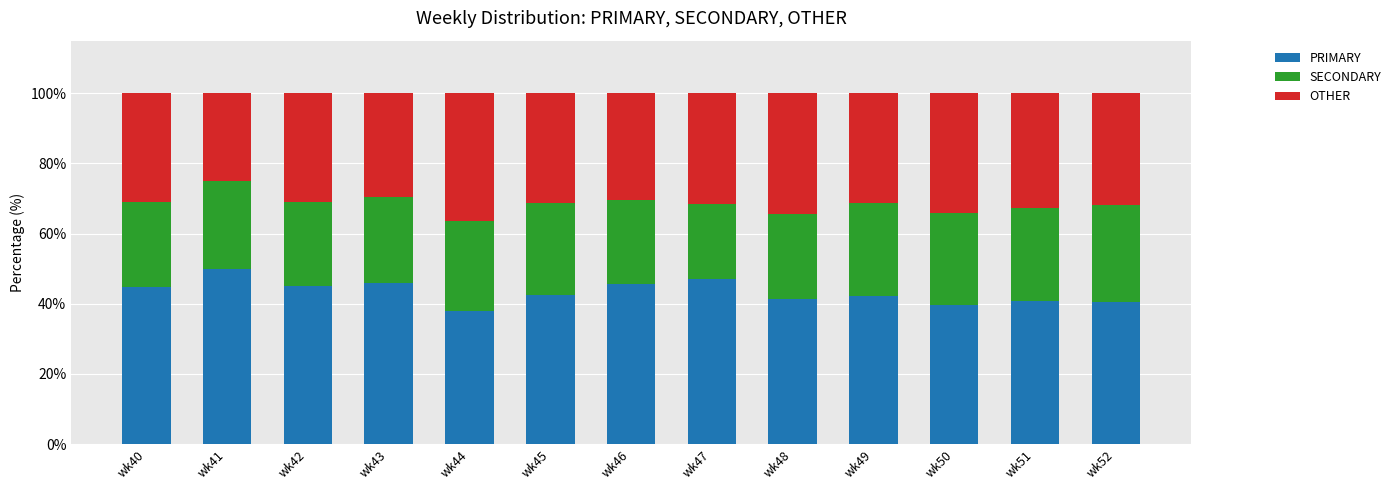

The PRIMARY series shows 40.5 at wk52. True or false?

True